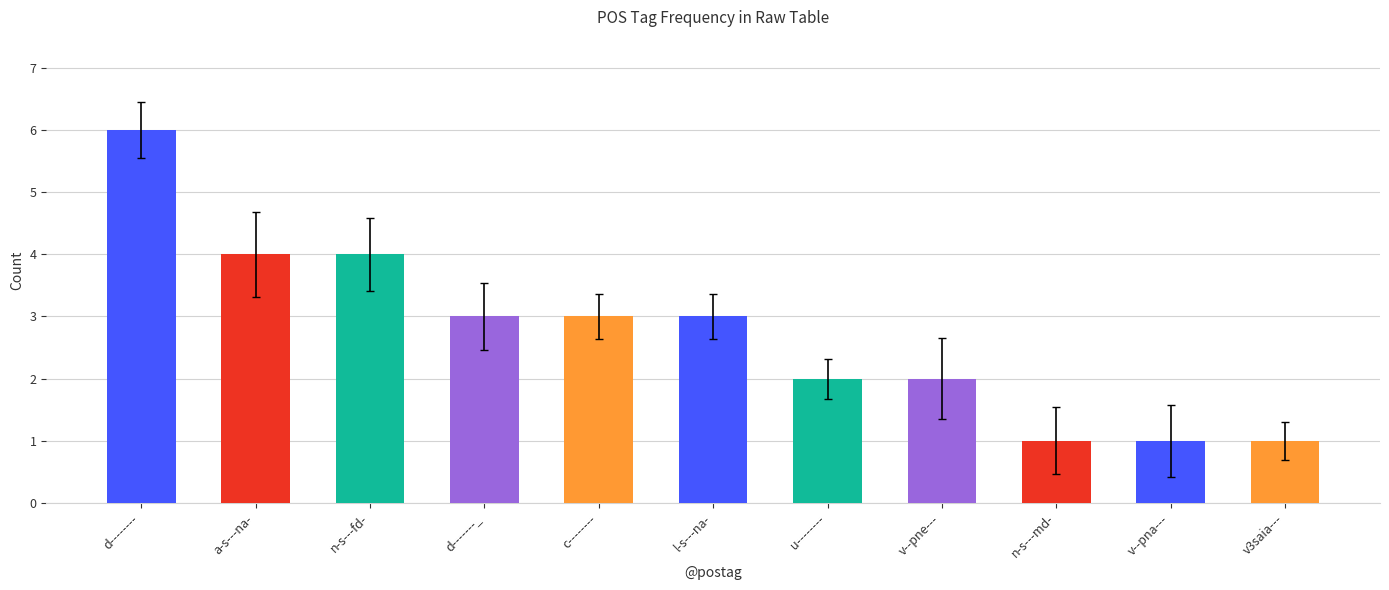

Which label corresponds to the smallest value in the chart?

n-s---md-